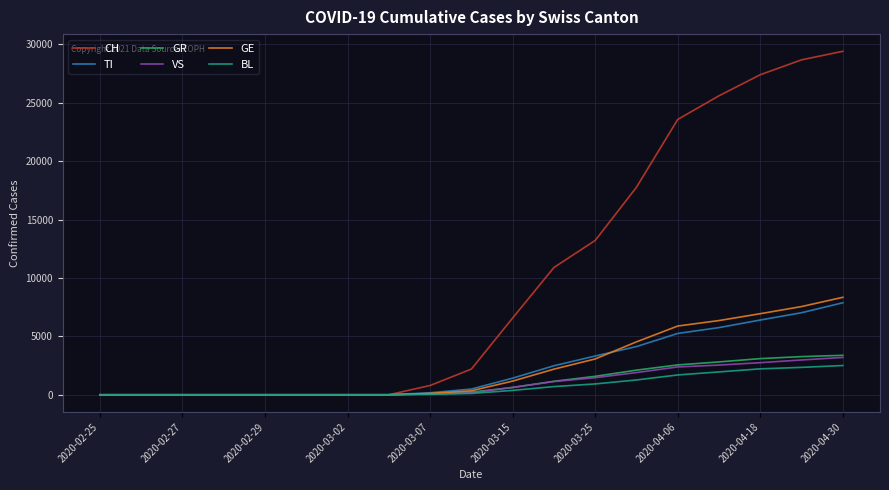

Which series has the largest range (max minus min)?

CH